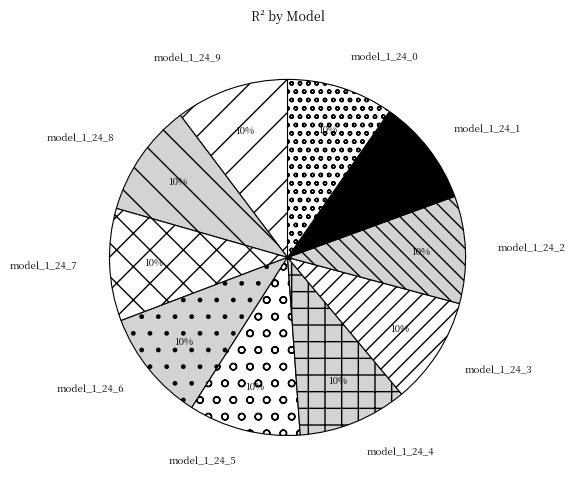

To the nearest percent, what percentage of the pie is model_1_24_0?

10%